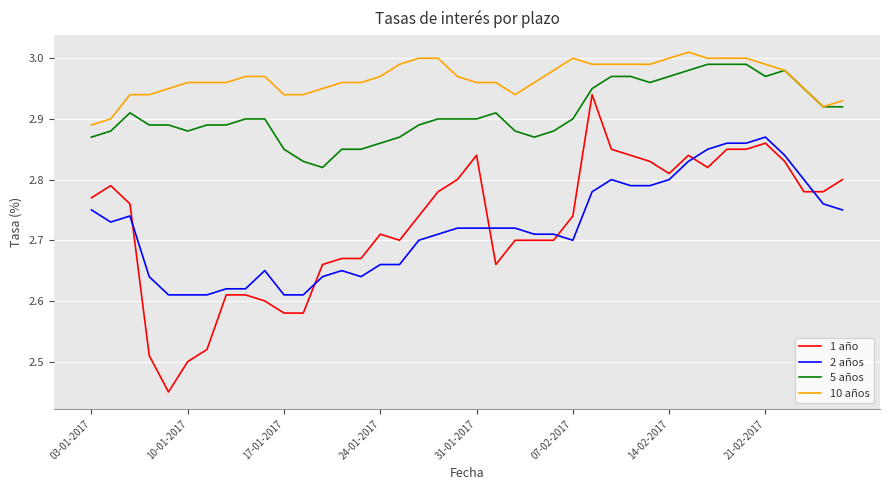

Which series has the largest total across all categories?

10 años